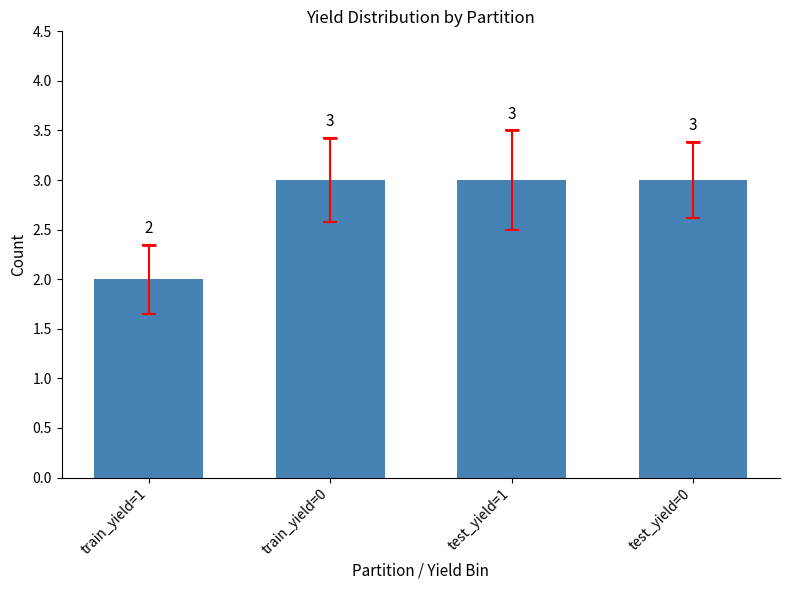

The value at test_yield=0 is 1. True or false?

False